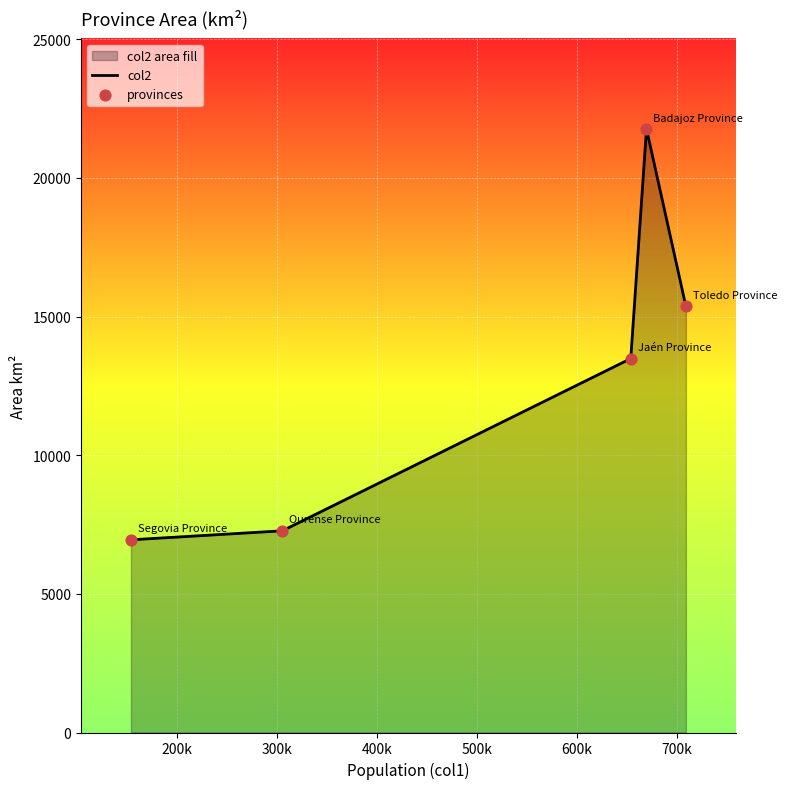

Which series has the largest Y range (max minus min)?

col2